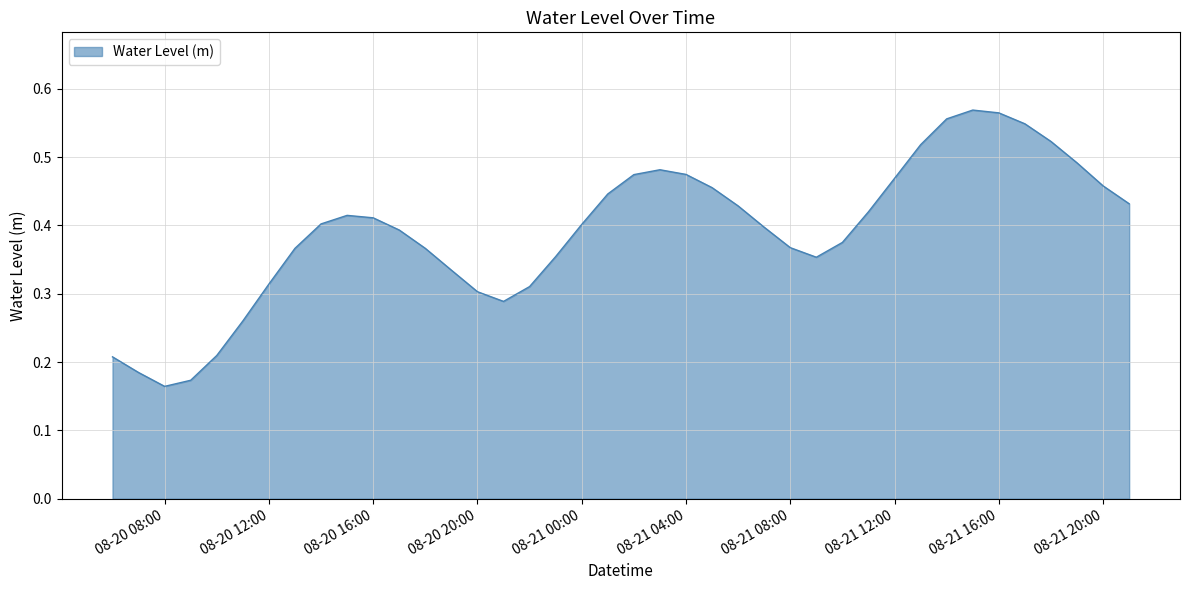

Is this an area chart (filled region under the line)?

Yes